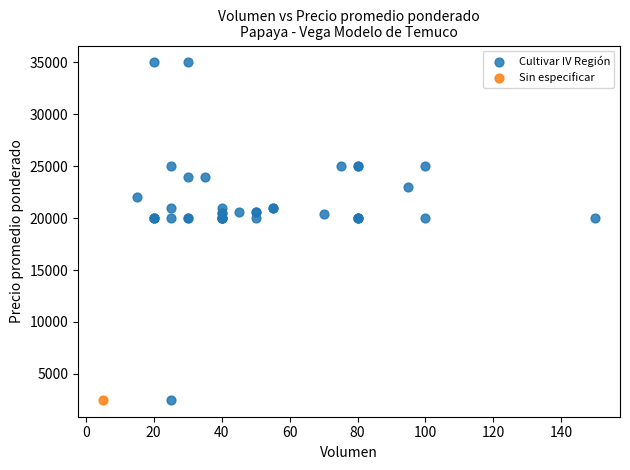

What are all the series names shown in the legend?

Cultivar IV Región, Sin especificar